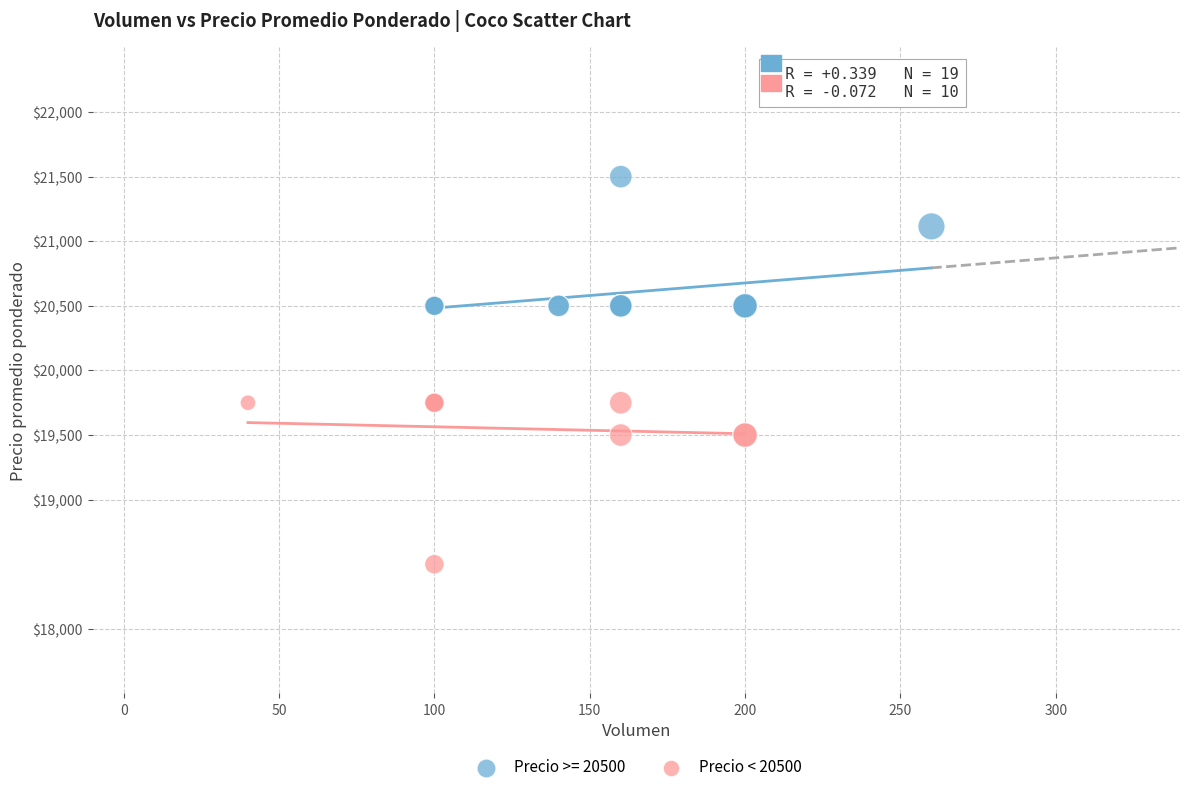

Which series contains the highest Y value?

Precio >= 20500